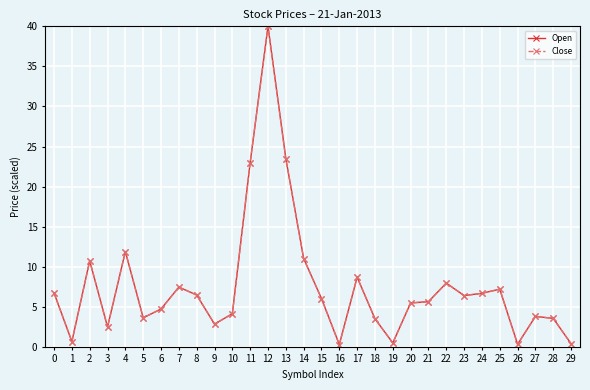

Reading left to right, transcribe all the data shown in this chart.

Open: 0=6.7	1=0.7	2=10.7	3=2.5	4=11.9	5=3.6	6=4.7	7=7.5	8=6.5	9=2.8	10=4.1	11=23.0	12=40.0	13=23.5	14=11.0	15=6.0	16=0.3	17=8.7	18=3.5	19=0.5	20=5.5	21=5.6	22=8.0	23=6.4	24=6.7	25=7.2	26=0.3	27=3.8	28=3.5	29=0.4
Close: 0=6.7	1=0.7	2=10.7	3=2.5	4=11.9	5=3.6	6=4.7	7=7.5	8=6.5	9=2.8	10=4.1	11=23.0	12=40.0	13=23.5	14=11.0	15=6.0	16=0.3	17=8.7	18=3.5	19=0.5	20=5.5	21=5.6	22=8.0	23=6.4	24=6.7	25=7.2	26=0.3	27=3.8	28=3.5	29=0.4